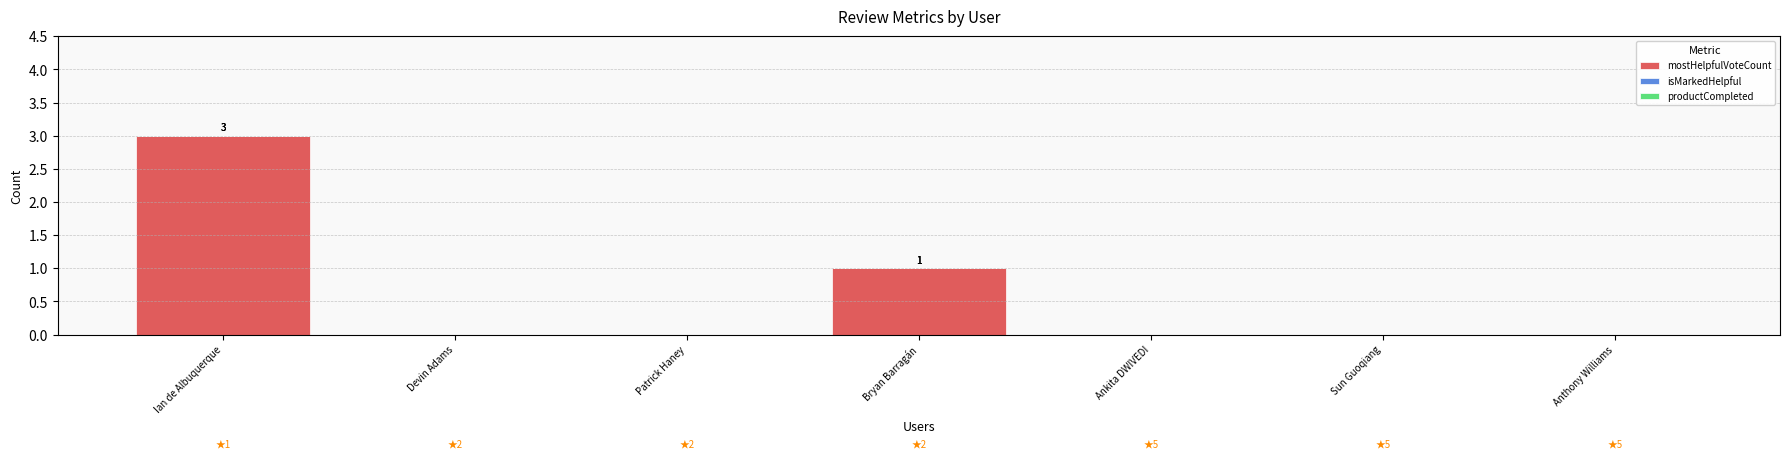

Which label corresponds to the largest value in the chart?

Ian de Albuquerque